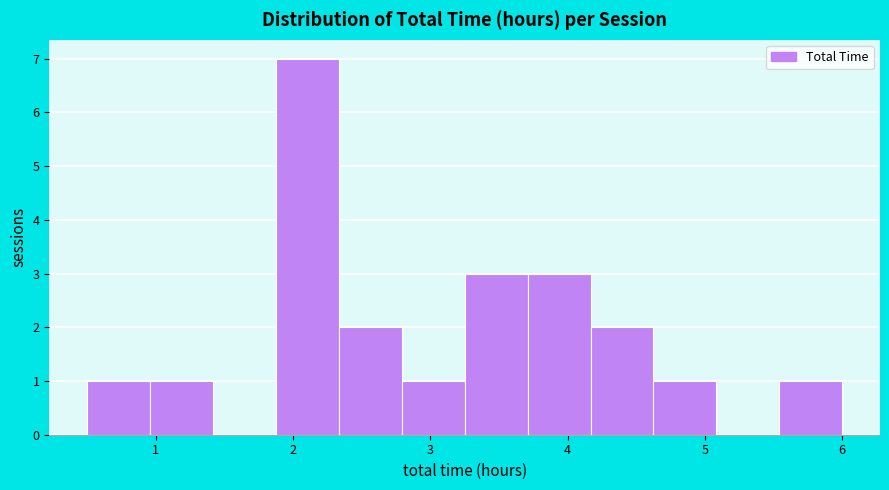

What is the height of the bar covering 4.6 to 5.1 on the x-axis? Neither the bar edges nor the heights are printed on the chart, so give them approximately, as read against the axes.

1